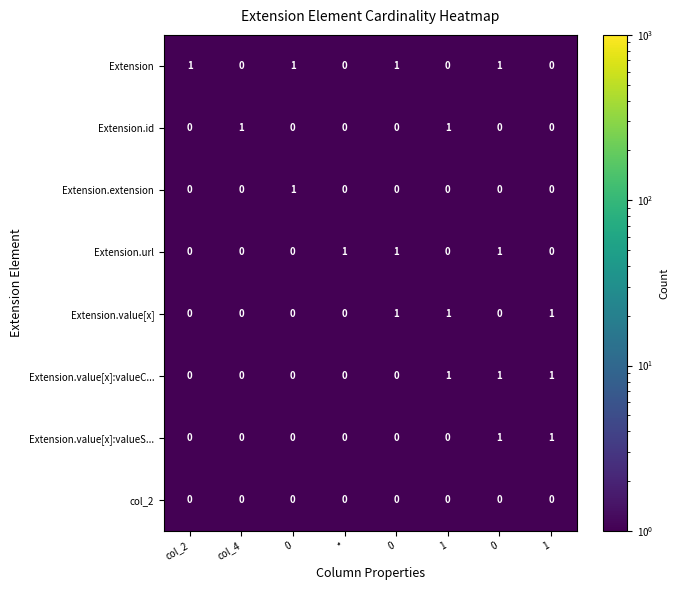

What is the minimum value shown in the chart?

0